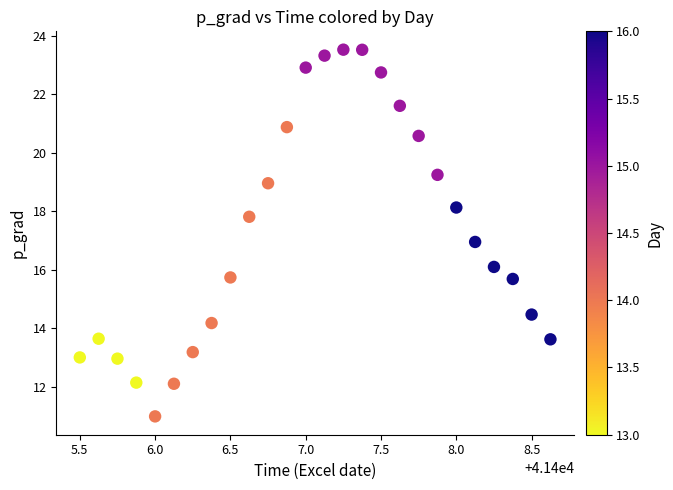

What is the range of X values (max minus min)?

3.1